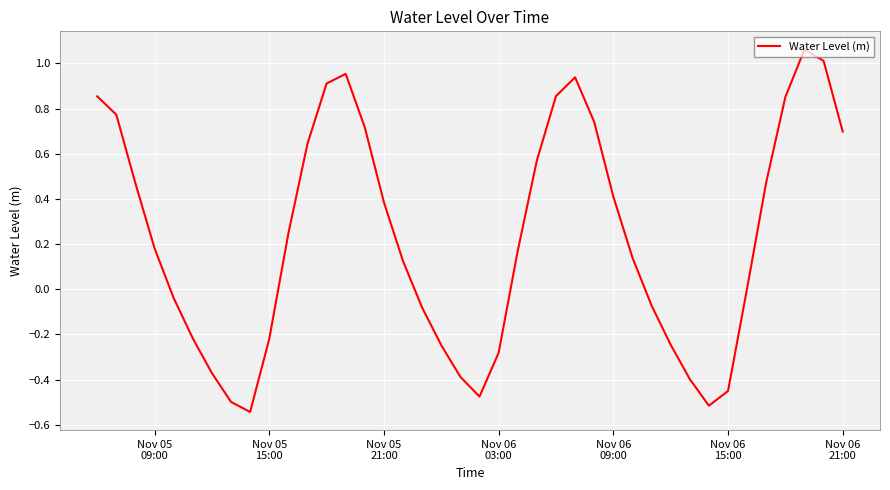

Is this an area chart (filled region under the line)?

No